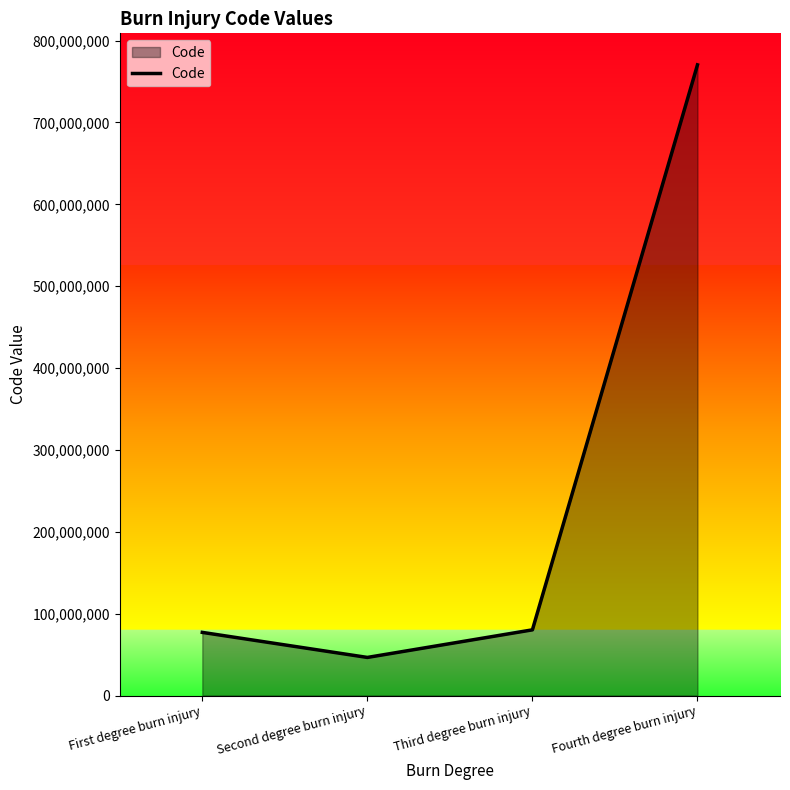

Is it true that the value at Second degree burn injury is 46541008?

True